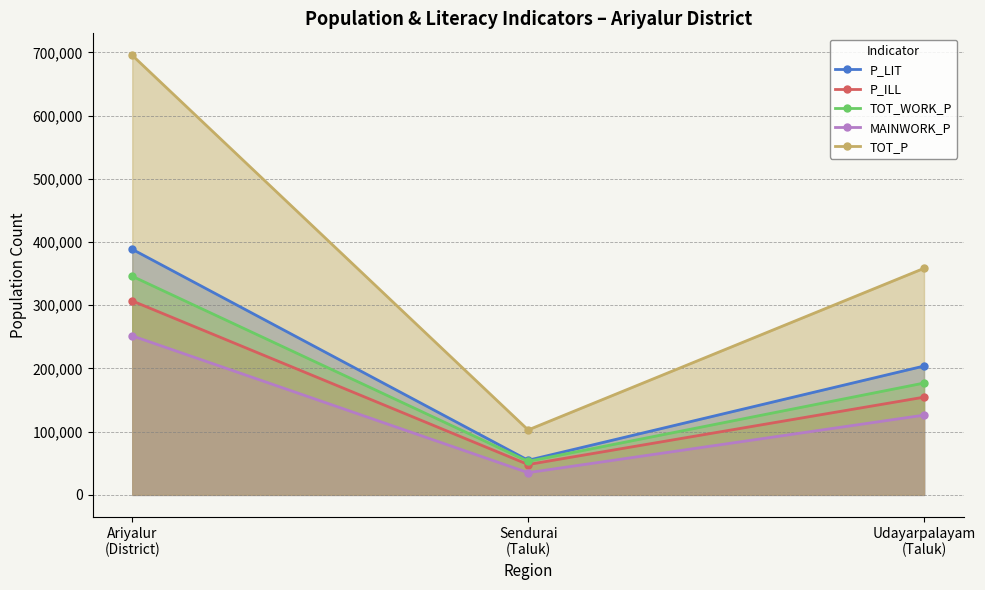

Where is TOT_WORK_P nearest to the value 199463?

Udayarpalayam
(Taluk)